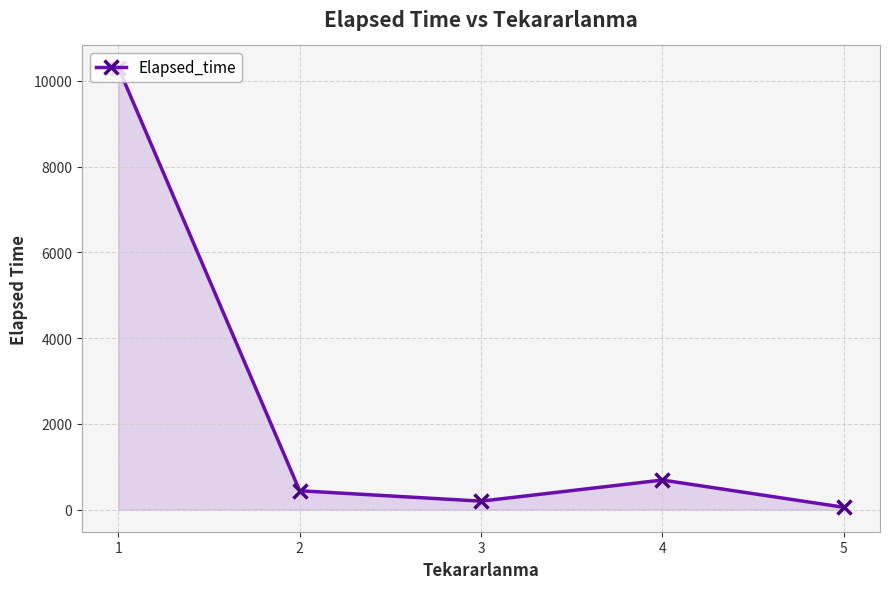

What is the change in value from 1 to 5?

-10257.2